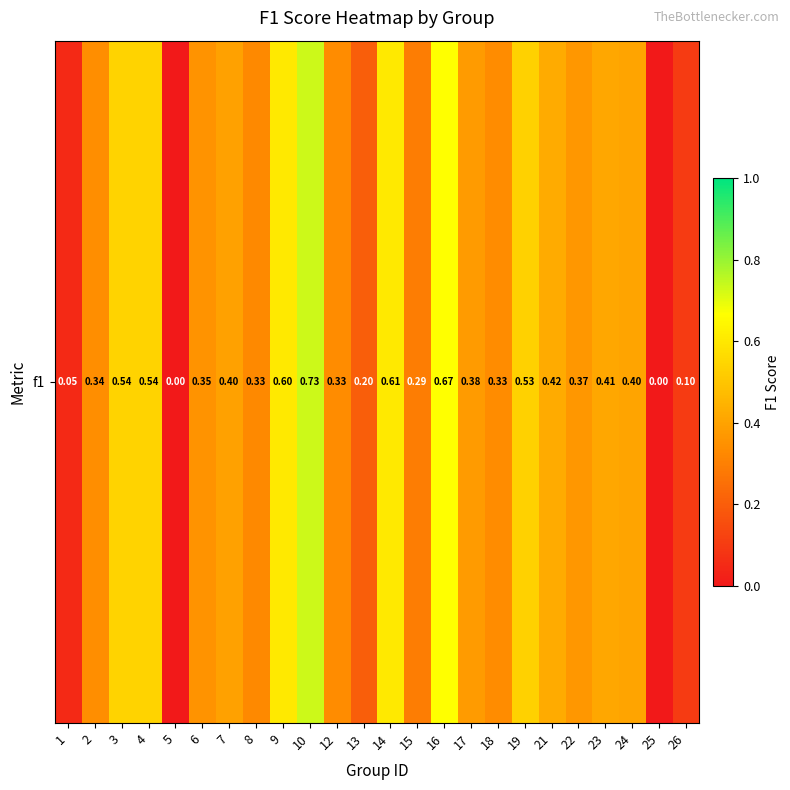

Rank the categories by value from highest to lowest.

10, 16, 14, 9, 3, 4, 19, 21, 23, 24, 7, 17, 22, 6, 2, 12, 18, 8, 15, 13, 26, 1, 5, 25